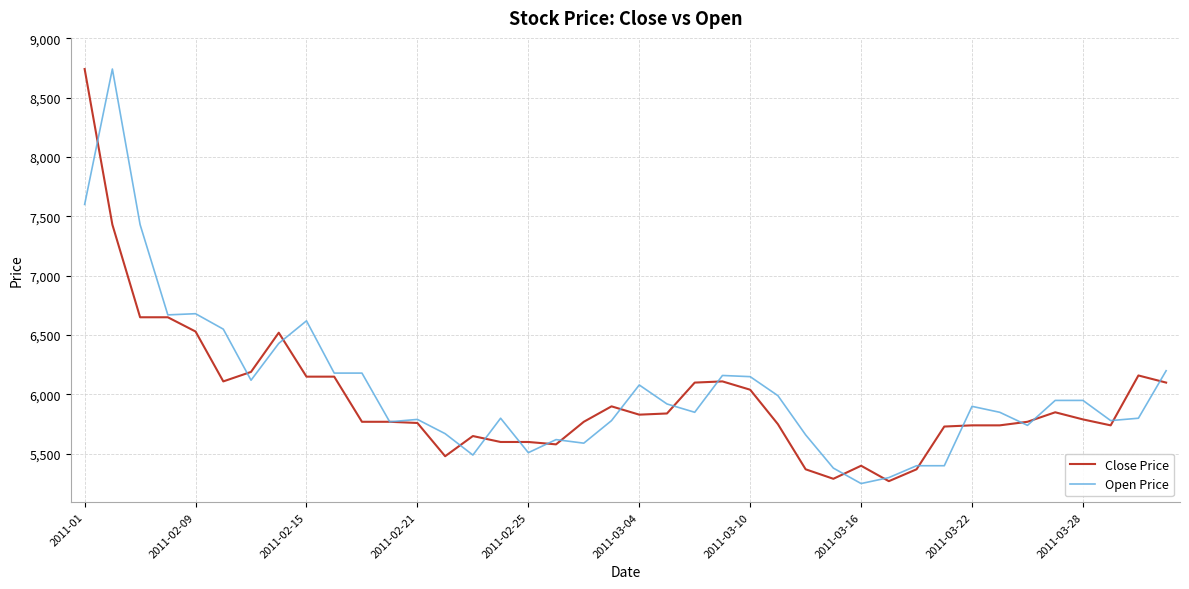

How many lines are shown in the chart?

2